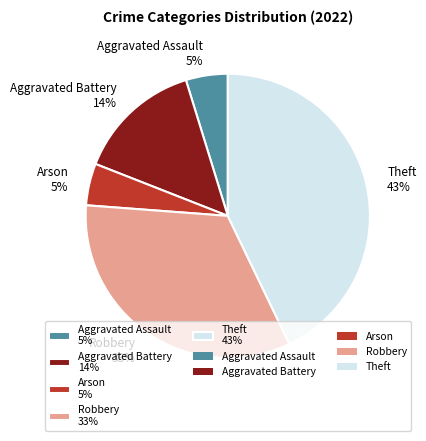

Which slice is the largest?

Theft